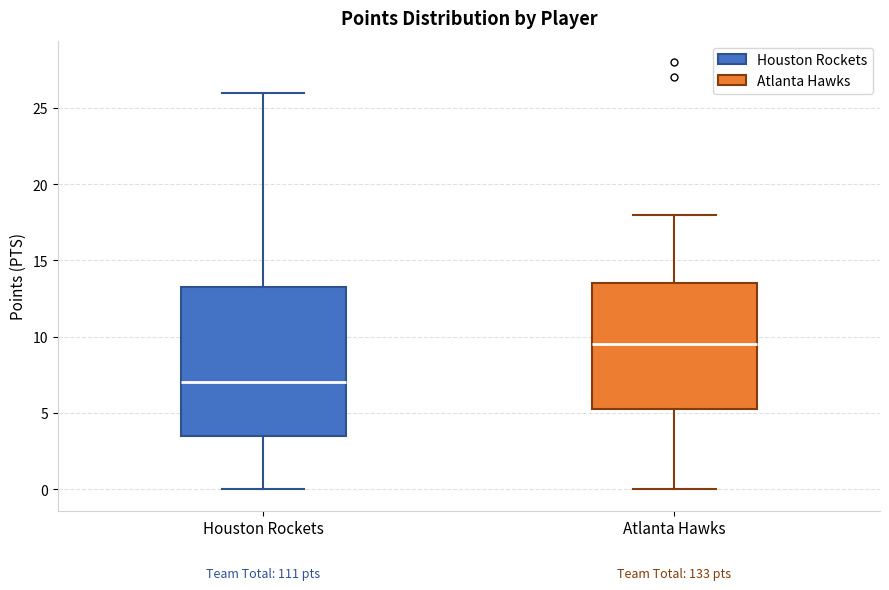

Reading left to right, transcribe this box plot: for each box, give where its median line is, the range the box spans, and where its two whiskers end, as read against the y-axis. The values are not printed on the chart, so give them approximately, as read against the axis.

Houston Rockets: median 7.0, box 3.5 to 13.5, whiskers 0.0 to 26.0
Atlanta Hawks: median 9.5, box 5.5 to 13.5, whiskers 0.0 to 18.0